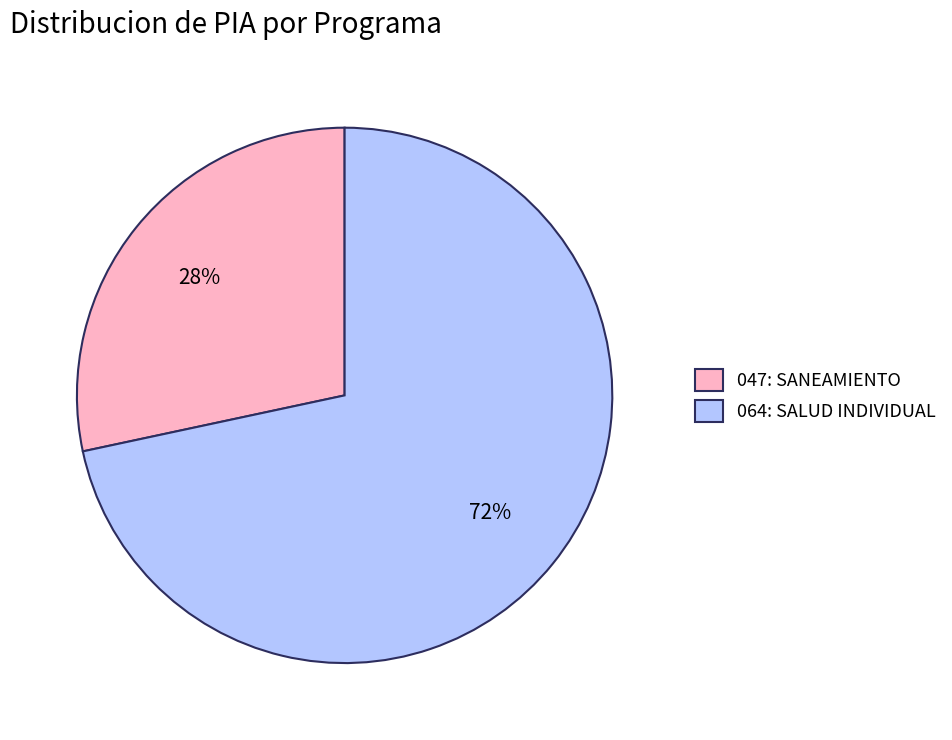

Is it true that 064: SALUD INDIVIDUAL is 72% of the pie?

True